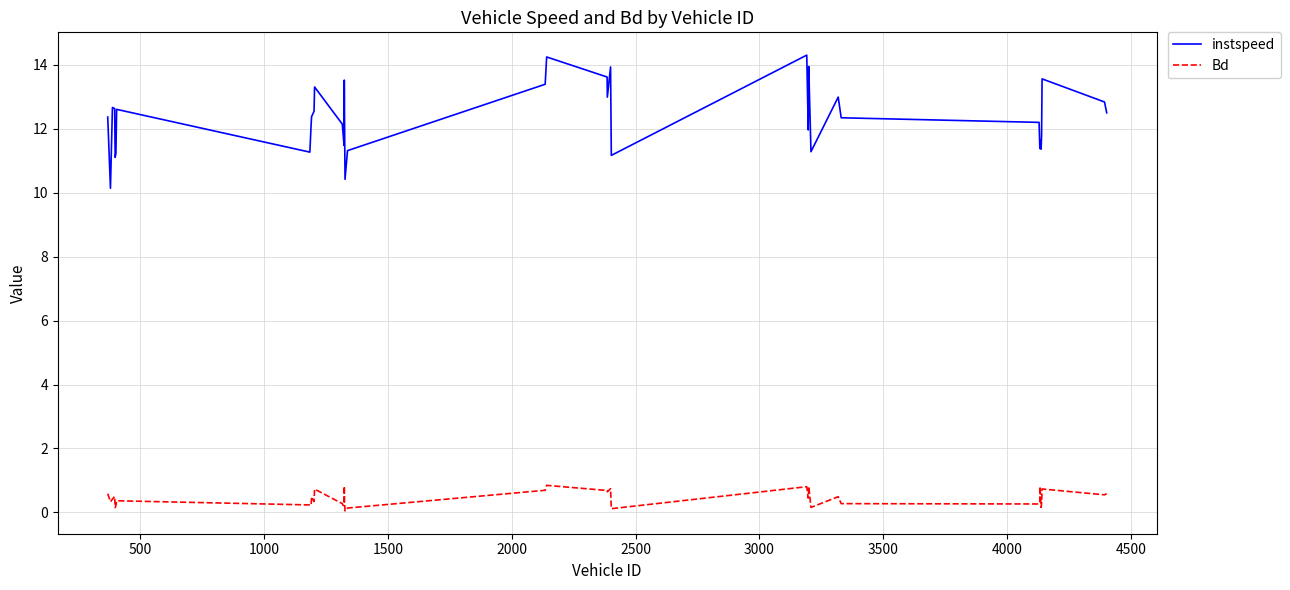

Rank the series by their average value, from lowest to highest.

Bd, instspeed